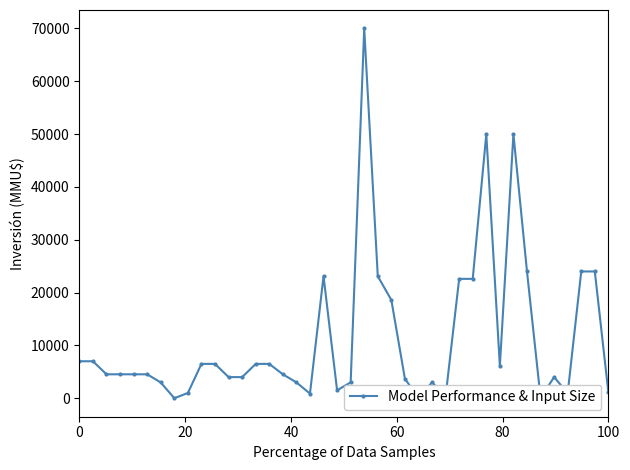

True or false: there are more than 1 points higher than both neighbors.

True